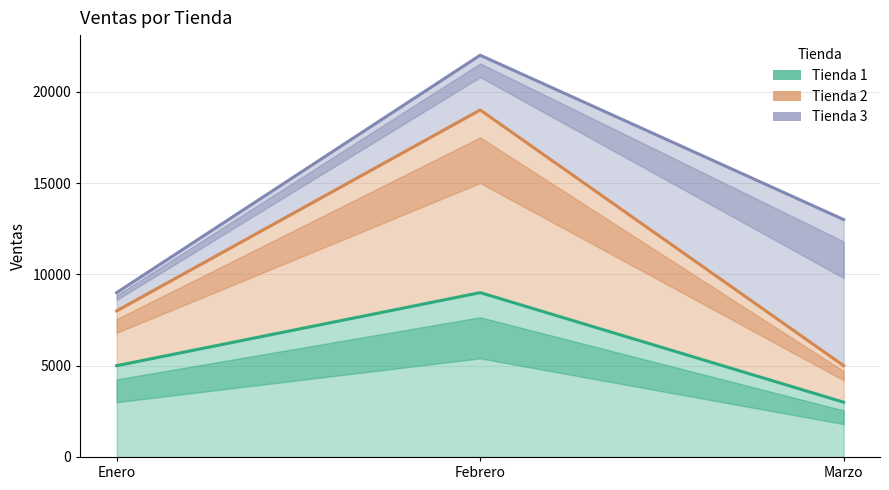

How many lines are shown in the chart?

3